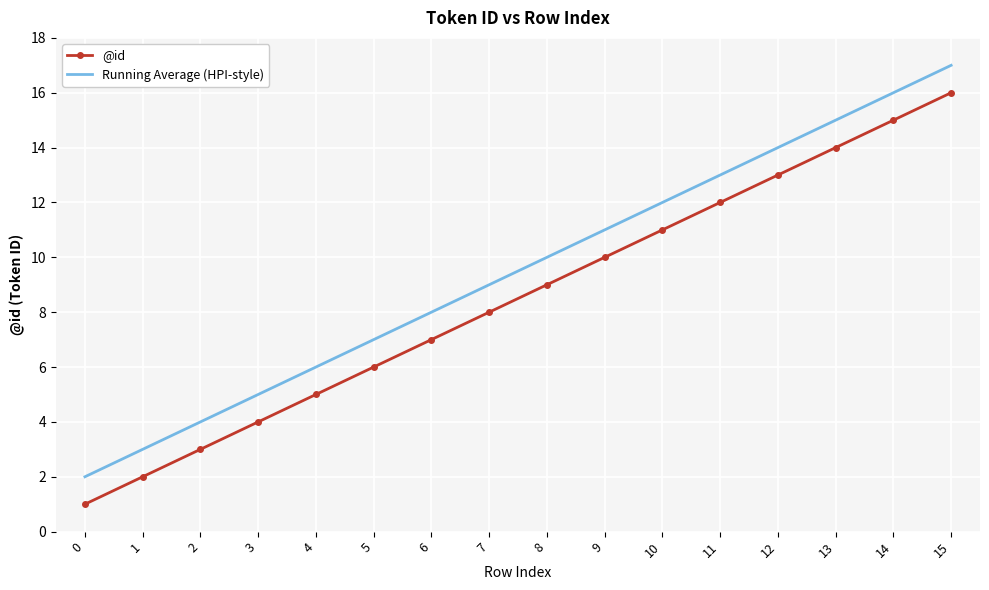

True or false: Running Average (HPI-style) has more than 2 points higher than both neighbors.

False